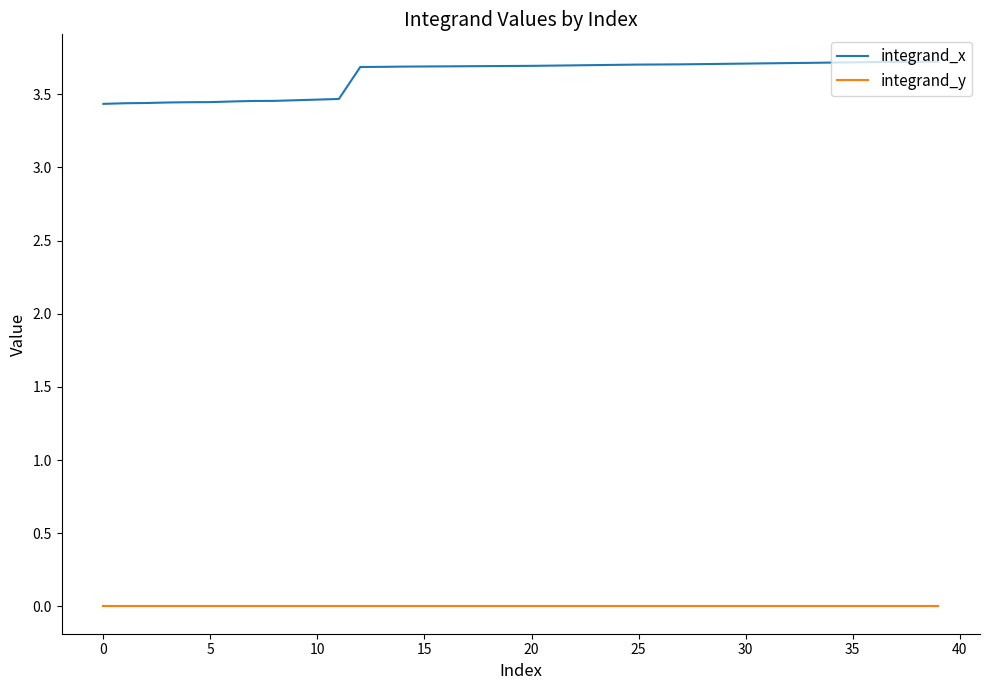

List the series in order of their peak value, highest first.

integrand_x, integrand_y